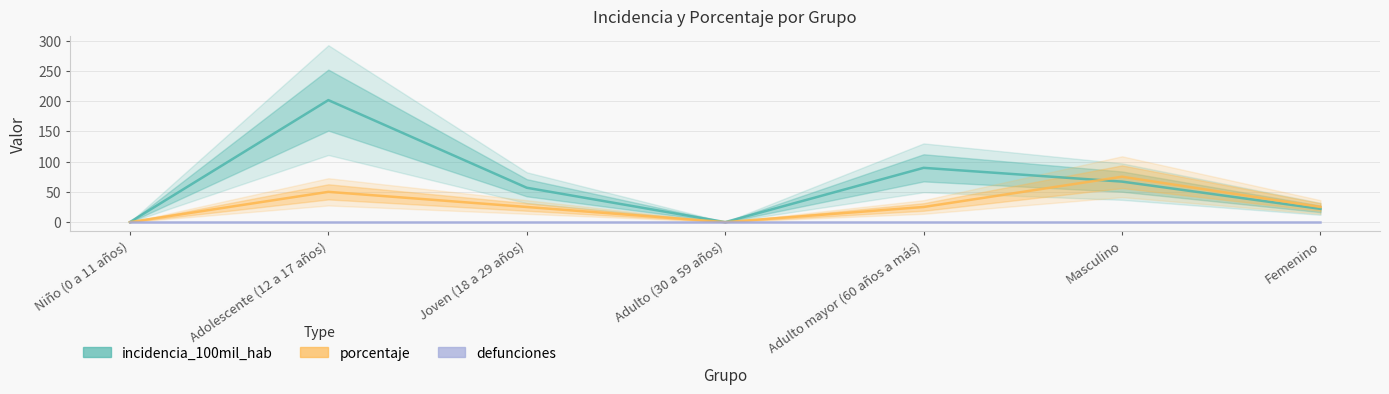

Reading right to left, what are all the values shown in this chart?

incidencia_100mil_hab: Femenino=21.9	Masculino=66.9	Adulto mayor (60 años a más)=89.7	Adulto (30 a 59 años)=0.0	Joven (18 a 29 años)=56.8	Adolescente (12 a 17 años)=201.6	Niño (0 a 11 años)=0.0
porcentaje: Femenino=25.0	Masculino=75.0	Adulto mayor (60 años a más)=25.0	Adulto (30 a 59 años)=0.0	Joven (18 a 29 años)=25.0	Adolescente (12 a 17 años)=50.0	Niño (0 a 11 años)=0.0
defunciones: Femenino=0.0	Masculino=0.0	Adulto mayor (60 años a más)=0.0	Adulto (30 a 59 años)=0.0	Joven (18 a 29 años)=0.0	Adolescente (12 a 17 años)=0.0	Niño (0 a 11 años)=0.0